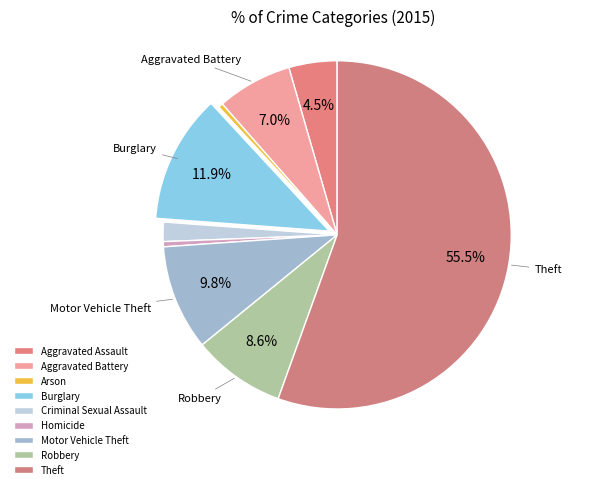

How many slices are in this pie chart?

9